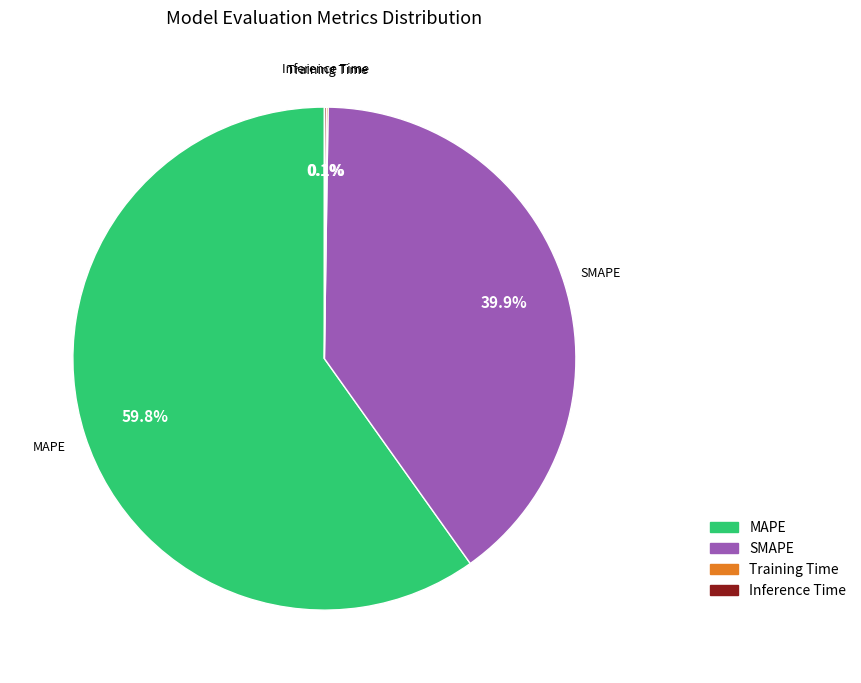

To the nearest percent, what is the difference between the largest and smallest slice percentages?

60%